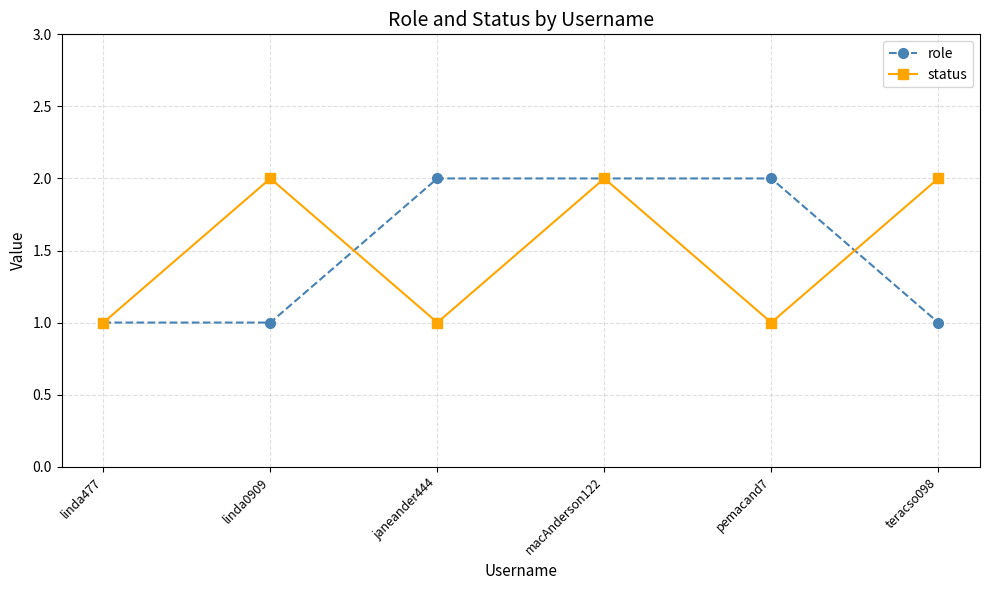

How many values in the role series are below 2?

3